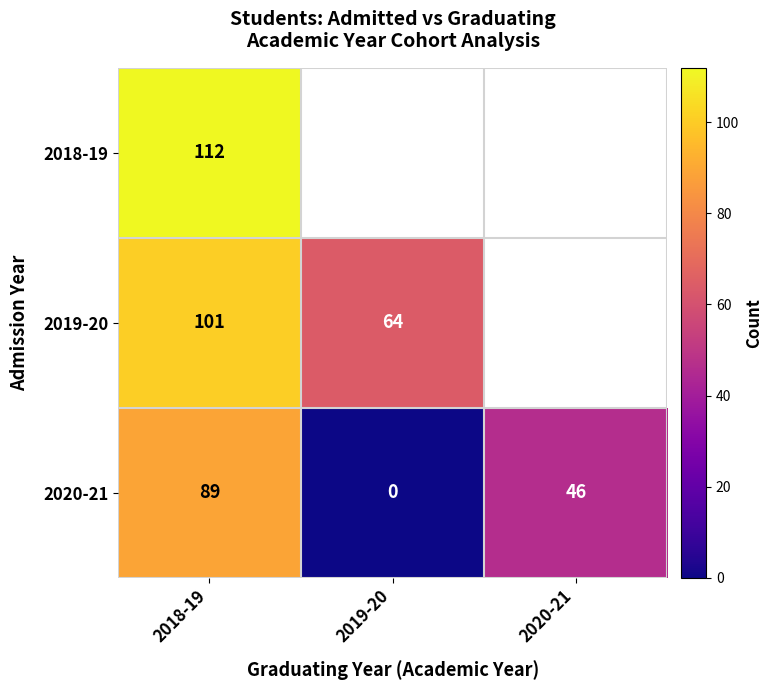

Where does the 2020-21 series first go above 46?

2018-19